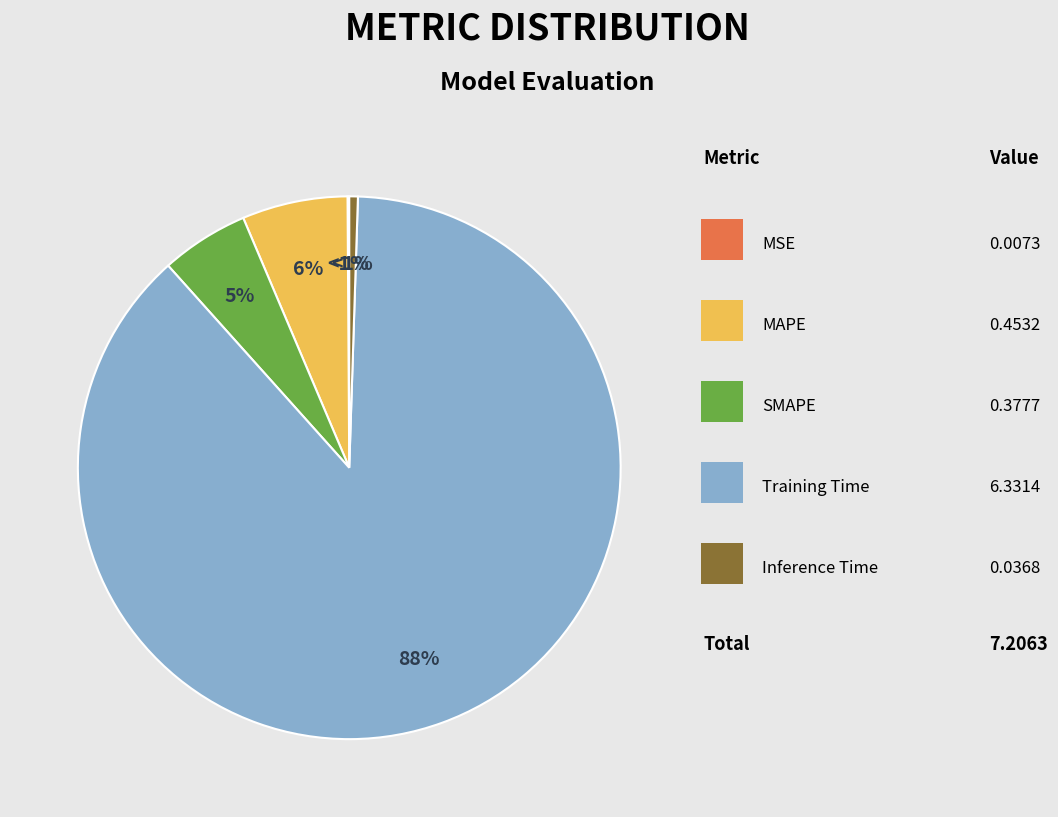

Count the number of slices in the pie.

5